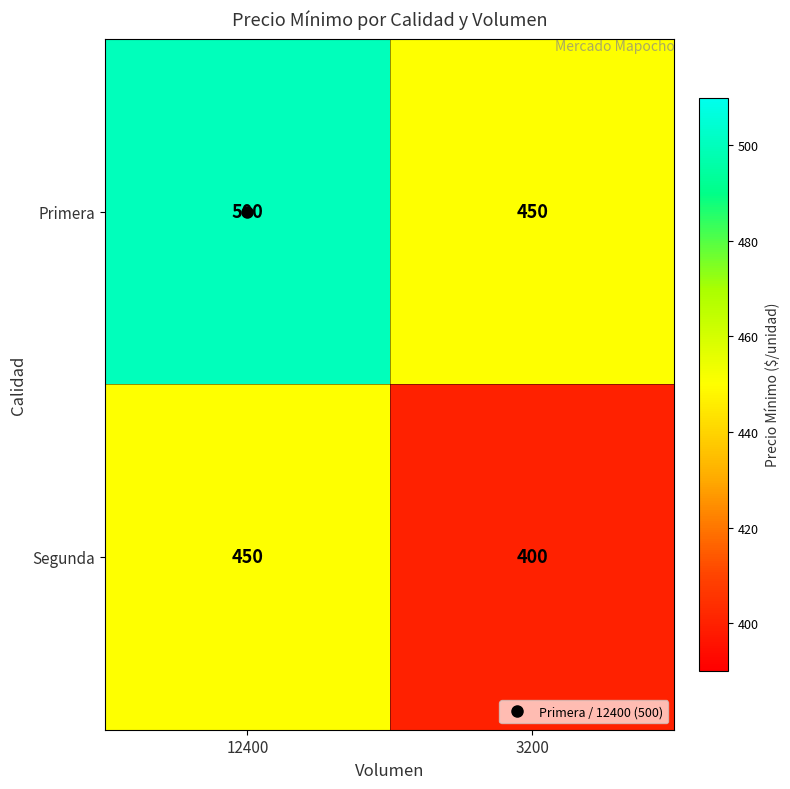

What is the difference between the highest and lowest values at 3200?

50